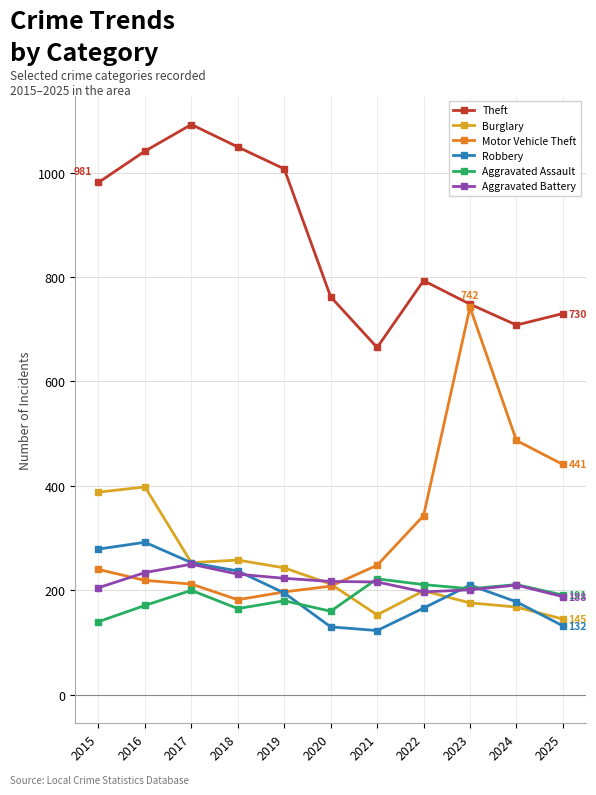

How many data points in Aggravated Assault are less than 191?

5